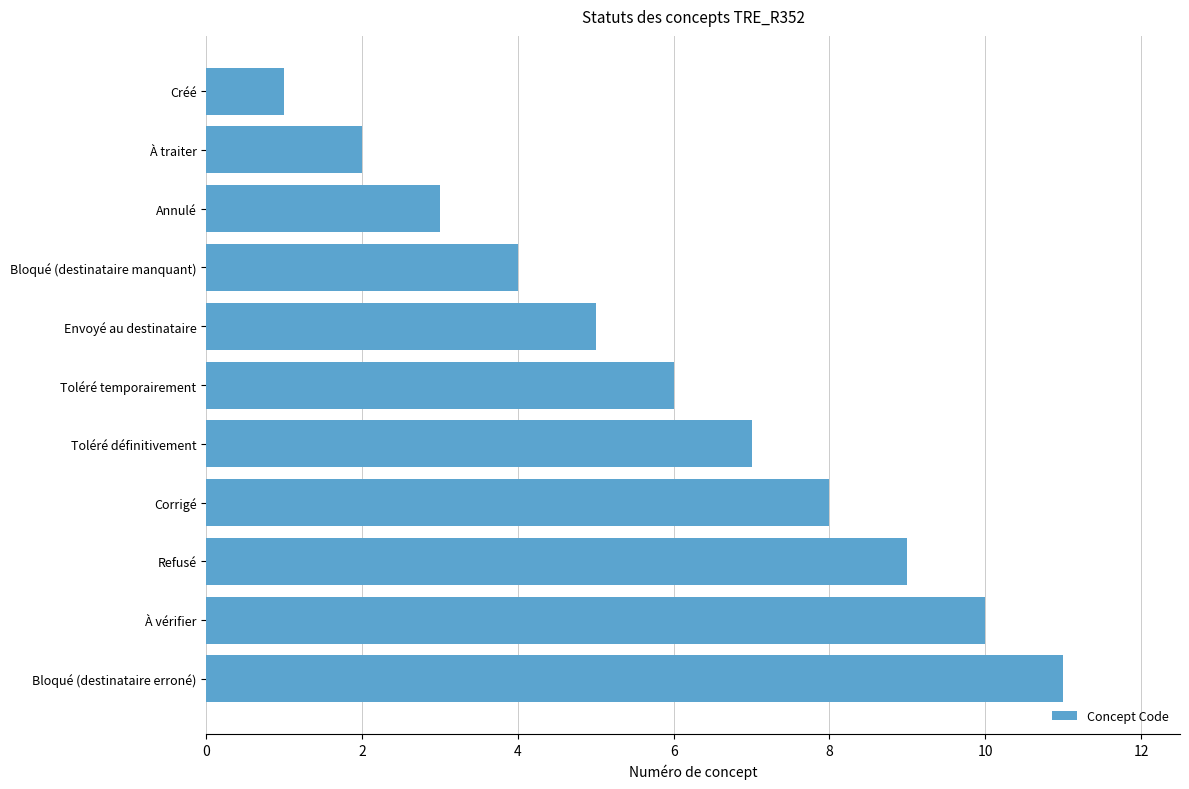

Count the number of categories in the chart.

11